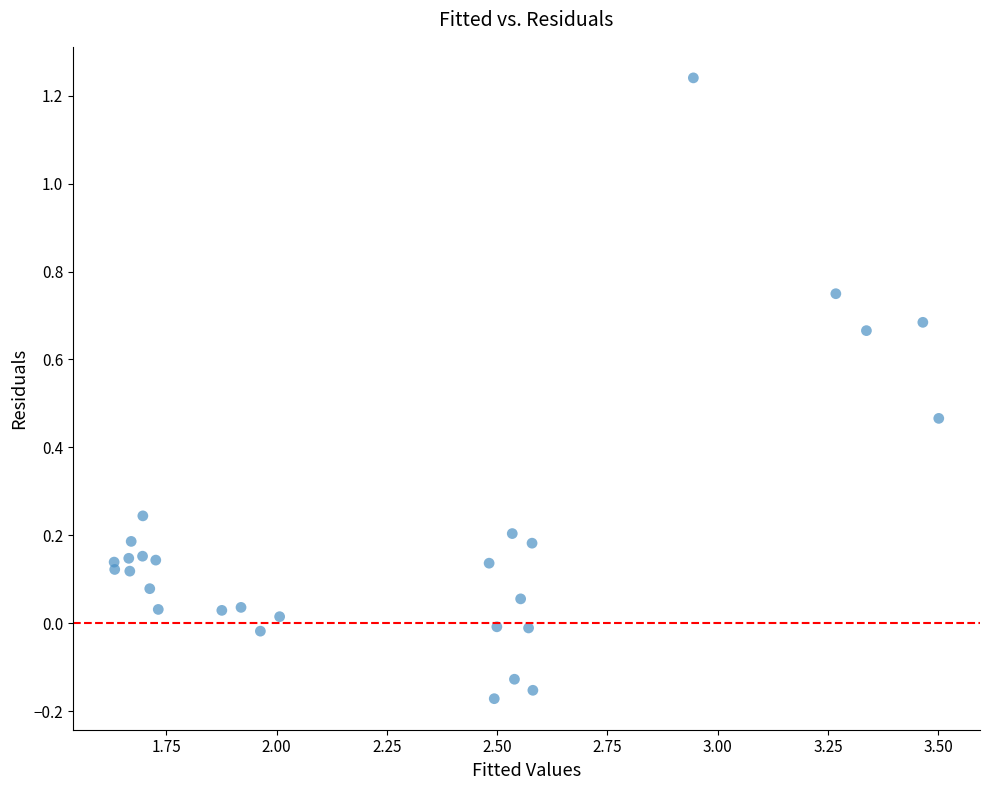

What is the range of Y values (max minus min)?

1.4